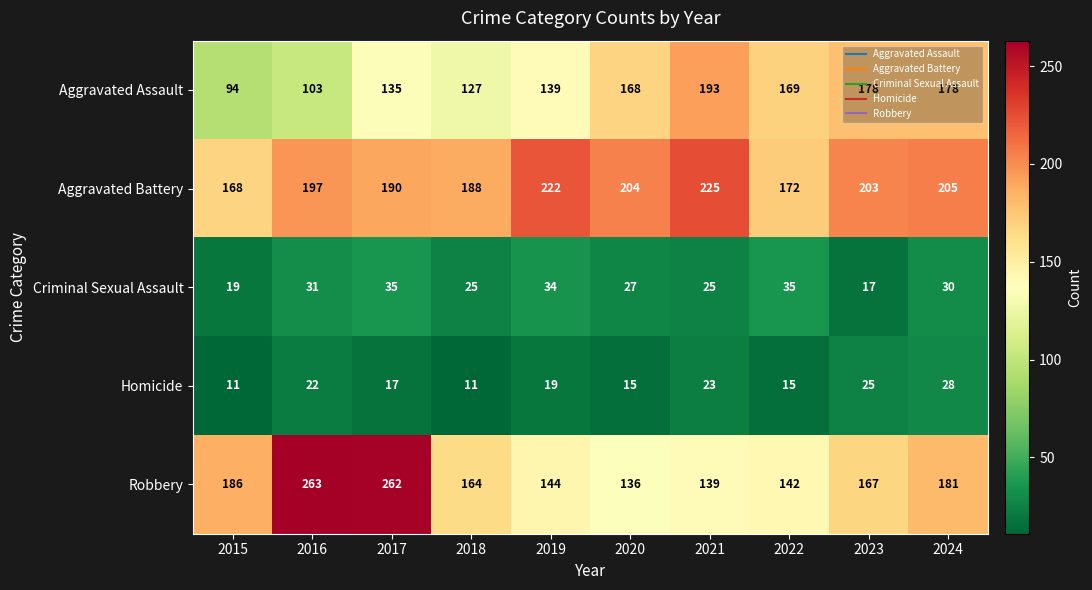

Which series has the largest total across all categories?

Aggravated Battery